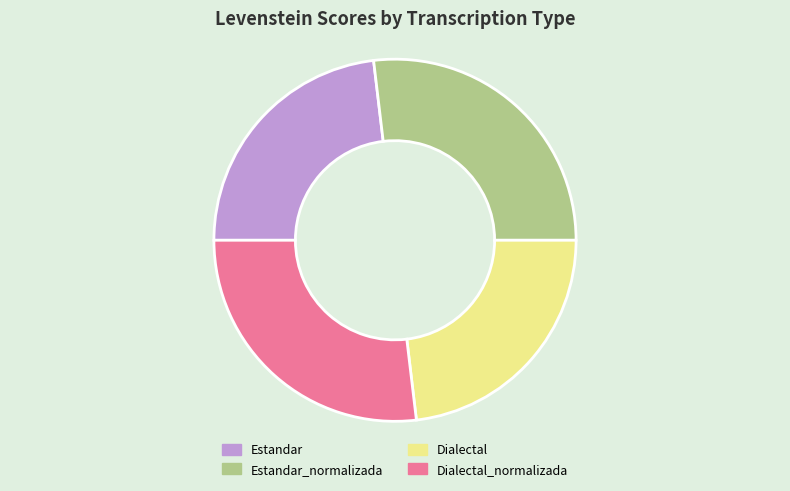

The Estandar slice represents 14% of the pie. True or false?

False